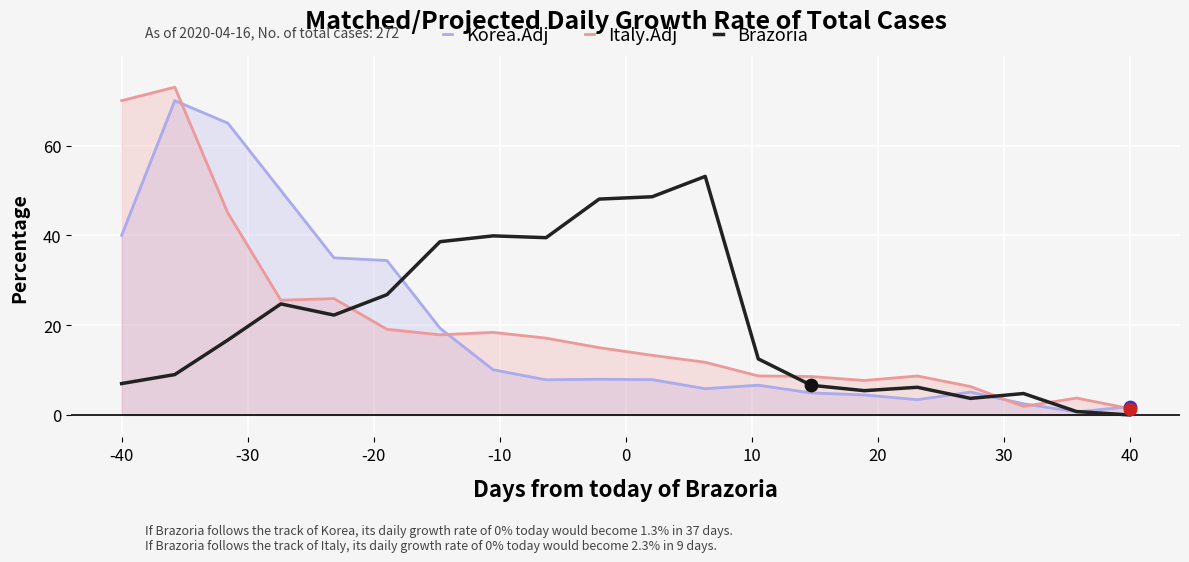

Which series has the largest total across all categories?

Brazoria